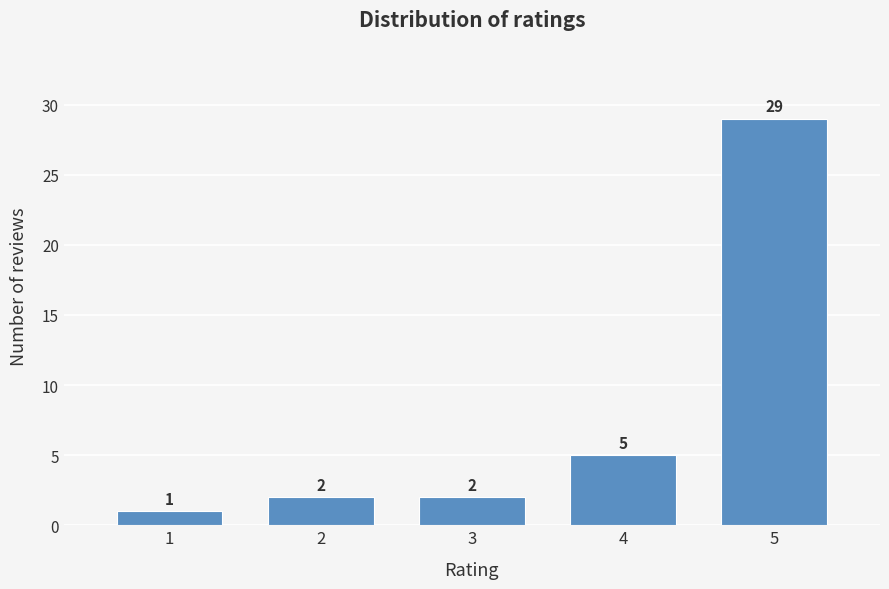

Reading left to right, list all the values displayed in this chart.

1	2	2	5	29